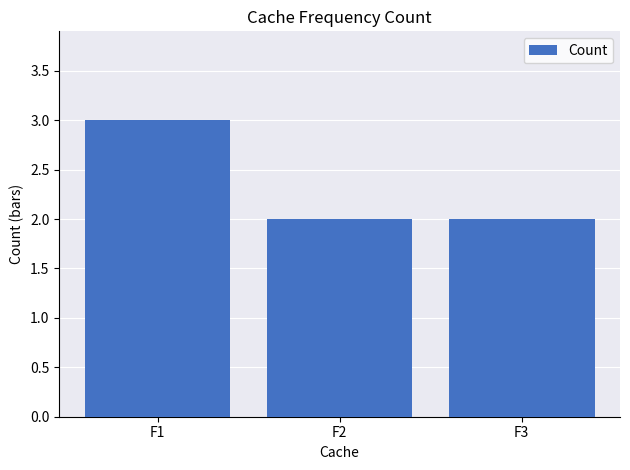

What is the greatest value displayed?

3